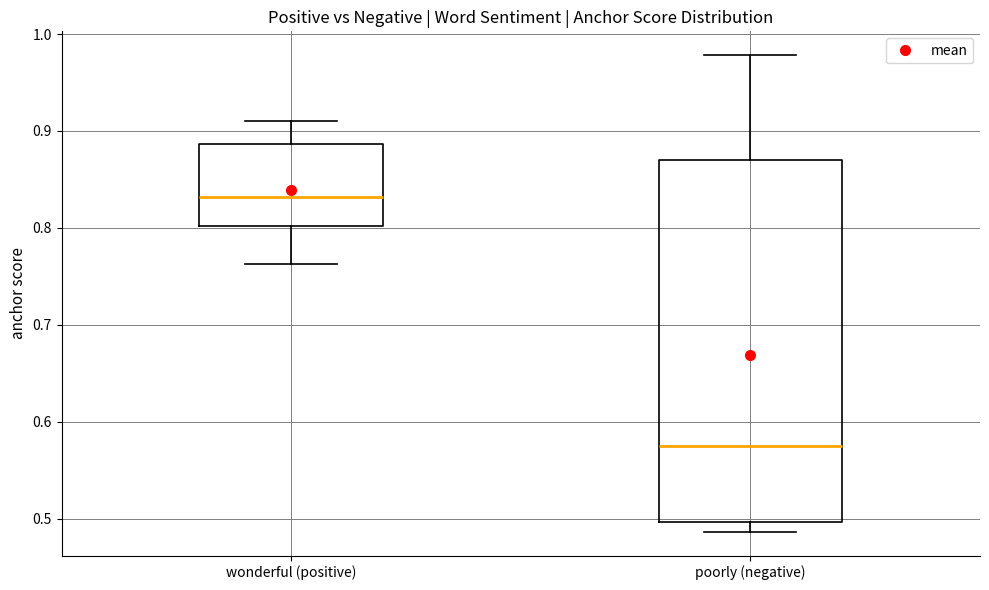

Reading left to right, transcribe this box plot: for each box, give where its median line is, the range the box spans, and where its two whiskers end, as read against the y-axis. The values are not printed on the chart, so give them approximately, as read against the axis.

wonderful (positive): median 0.83, box 0.80 to 0.89, whiskers 0.76 to 0.91
poorly (negative): median 0.58, box 0.50 to 0.87, whiskers 0.49 to 0.98